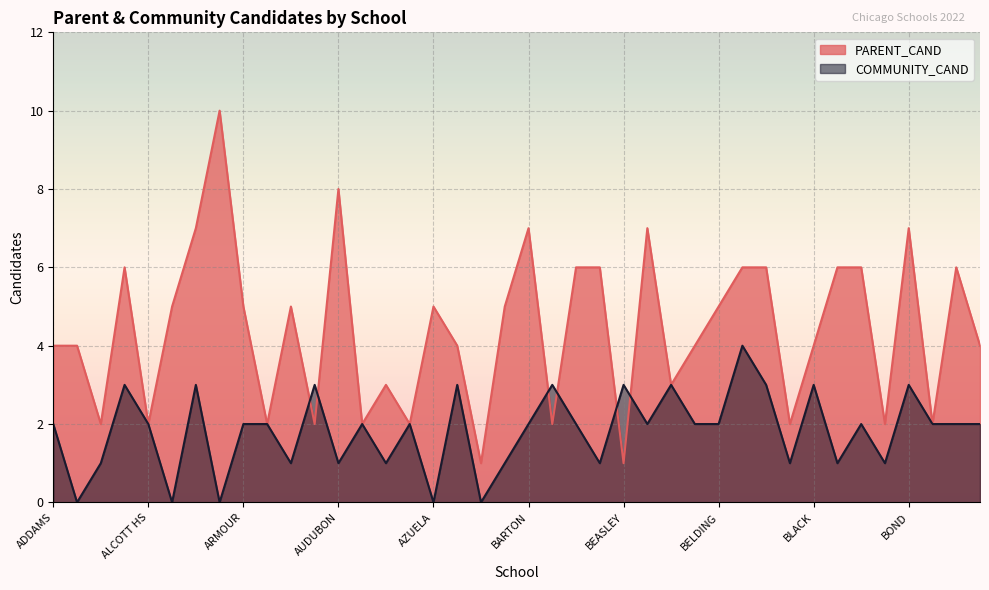

Does the chart display data point markers on the line(s)?

No